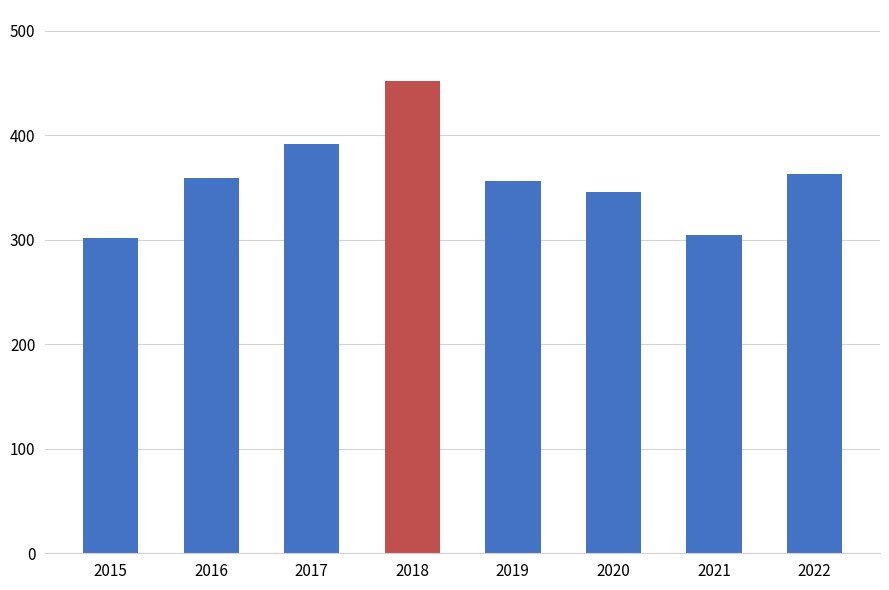

What is the minimum value shown in the chart?

302